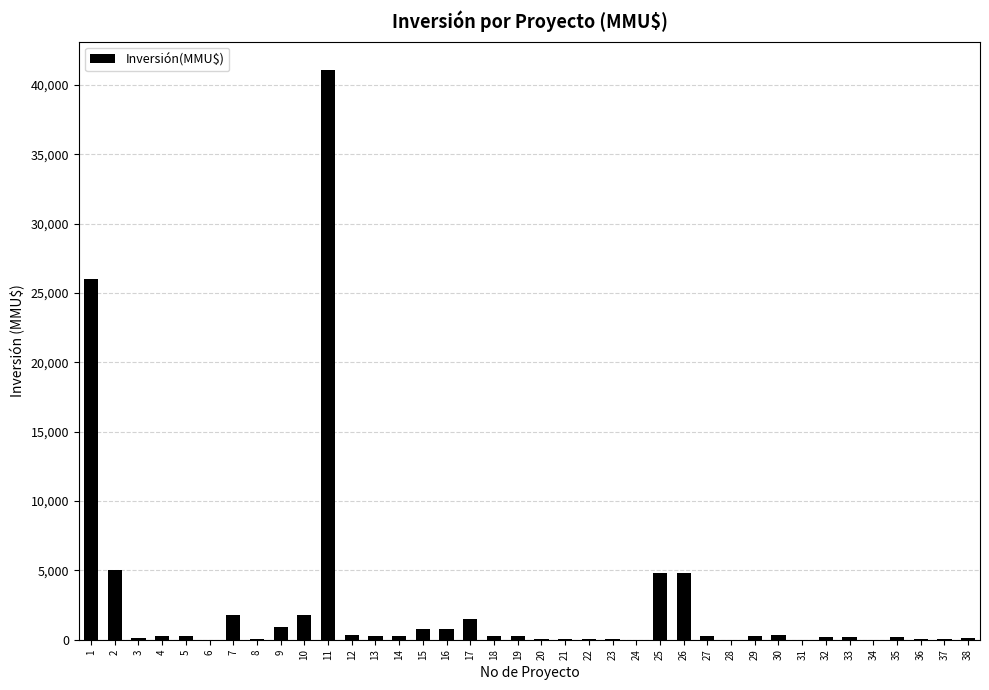

What is the greatest value displayed?

41075